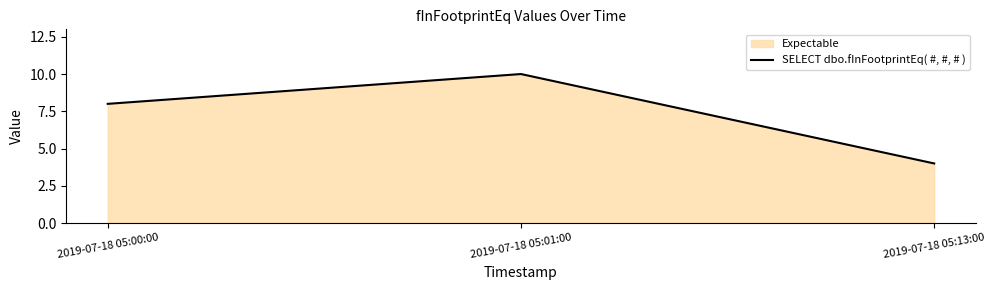

What is the average value?

7